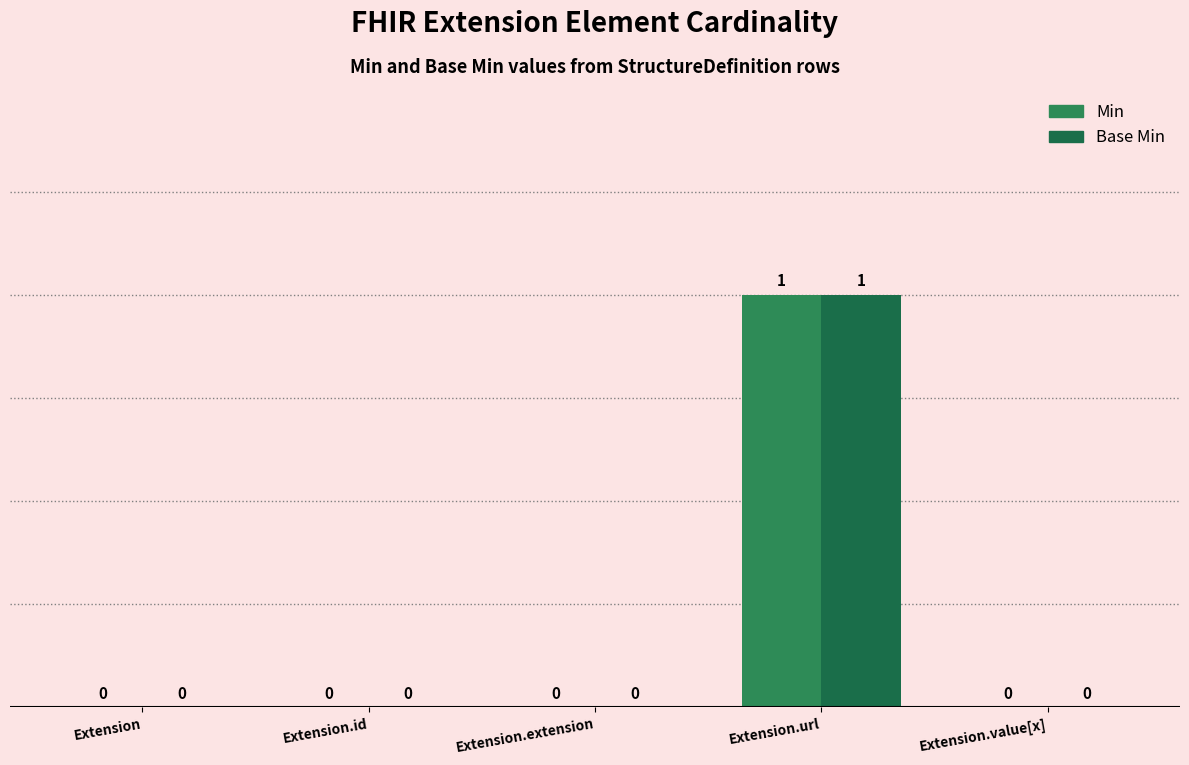

Are the bars grouped side by side (vs. stacked)?

Yes